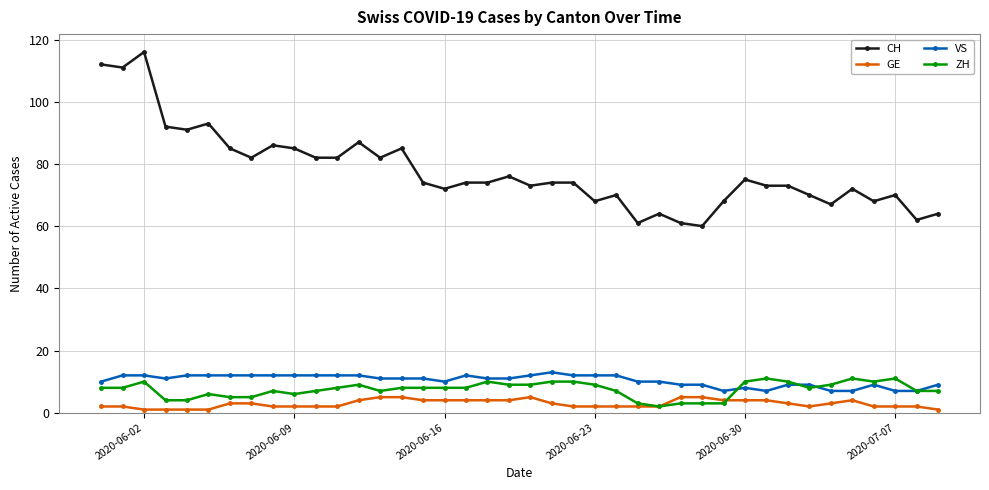

What is the minimum value for CH?

60